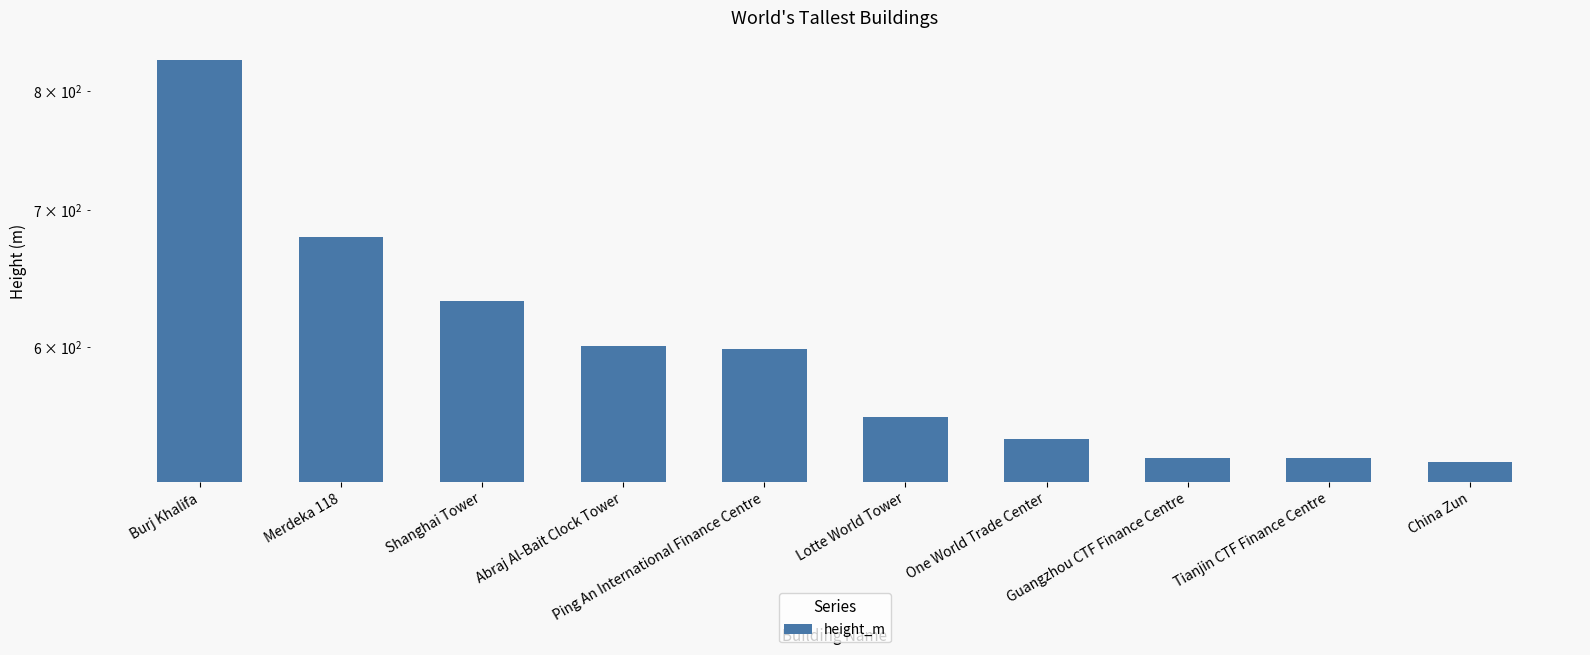

Count the number of data series in this chart.

1